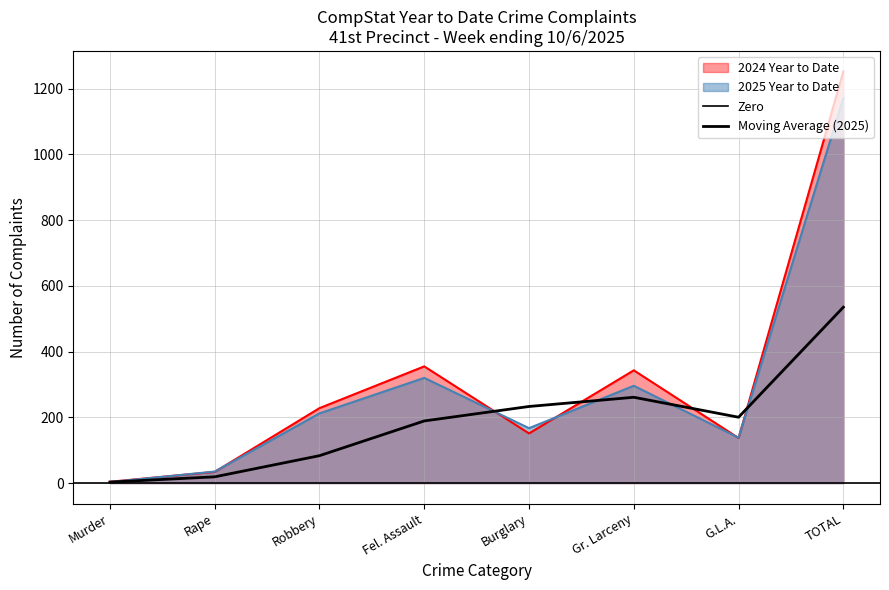

How many times do 2024 Year to Date and 2025 Year to Date cross each other?

6